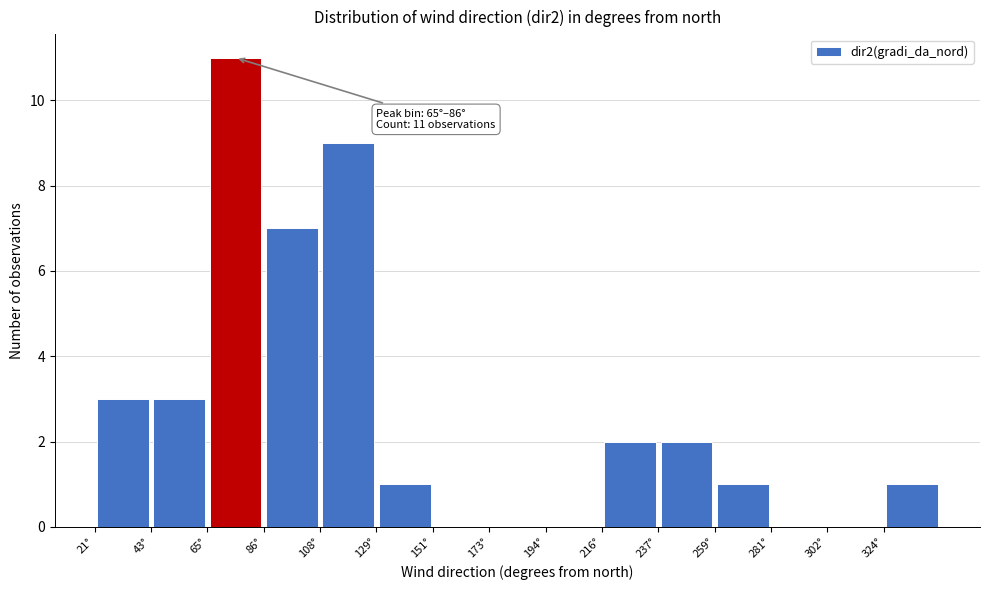

Over which range of the x-axis is the bar tallest?

65 to 85